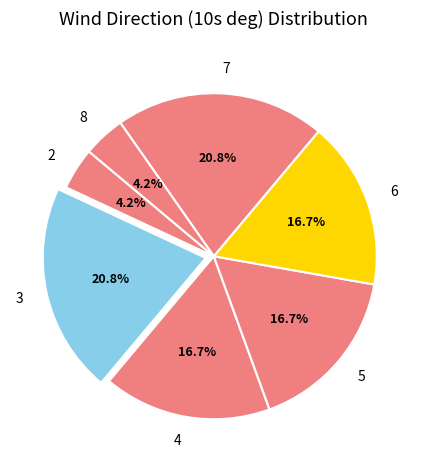

How many slices are in this pie chart?

7